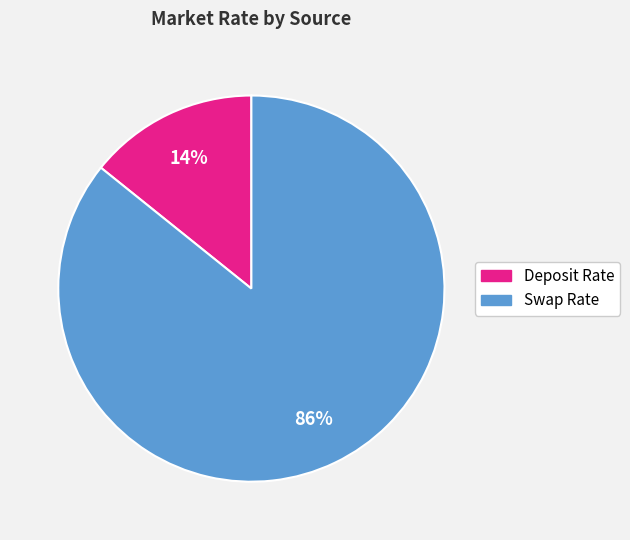

Does any single category account for the majority?

Yes